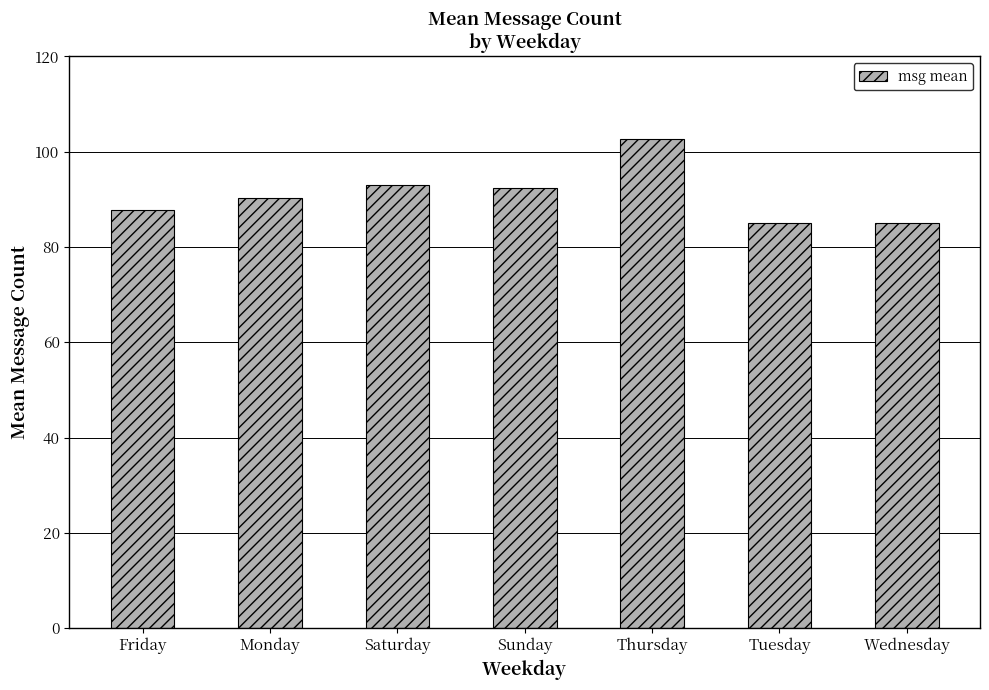

What is the ratio of the value at Saturday to the value at Wednesday?

1.1